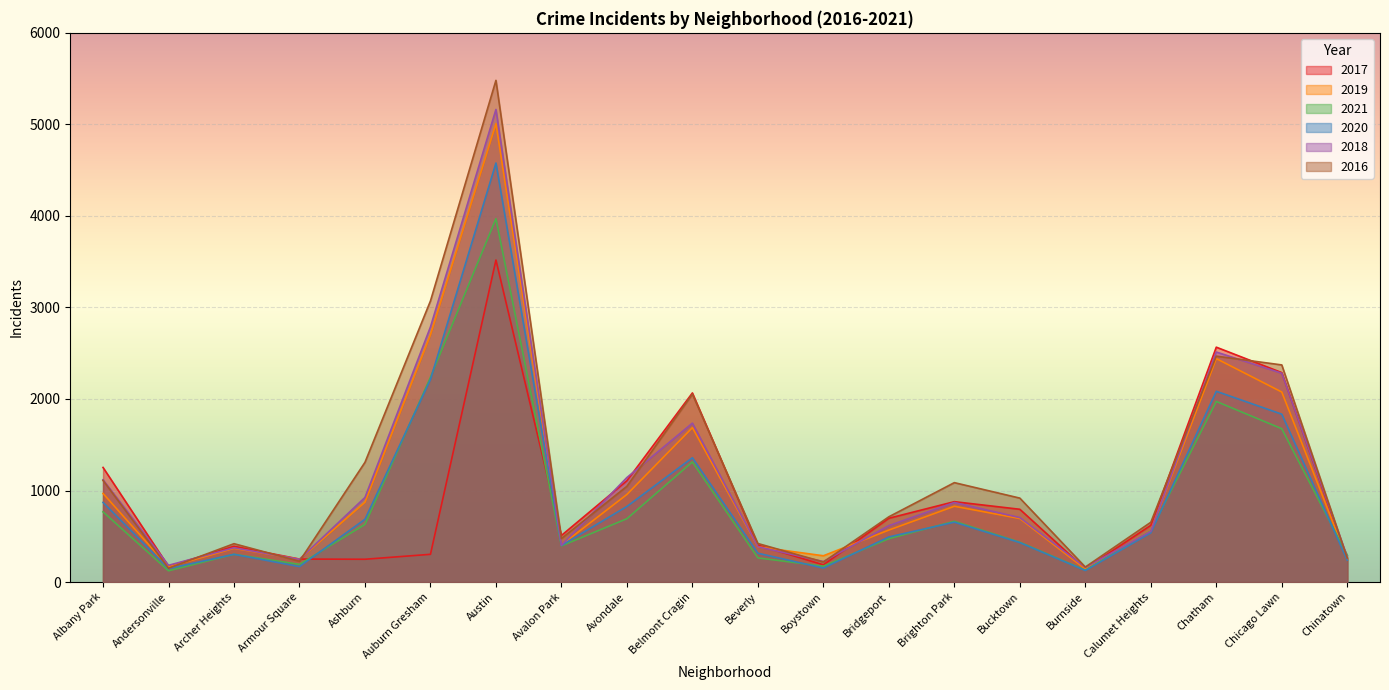

What is the difference between the 2017 values at Armour Square and Burnside?

106